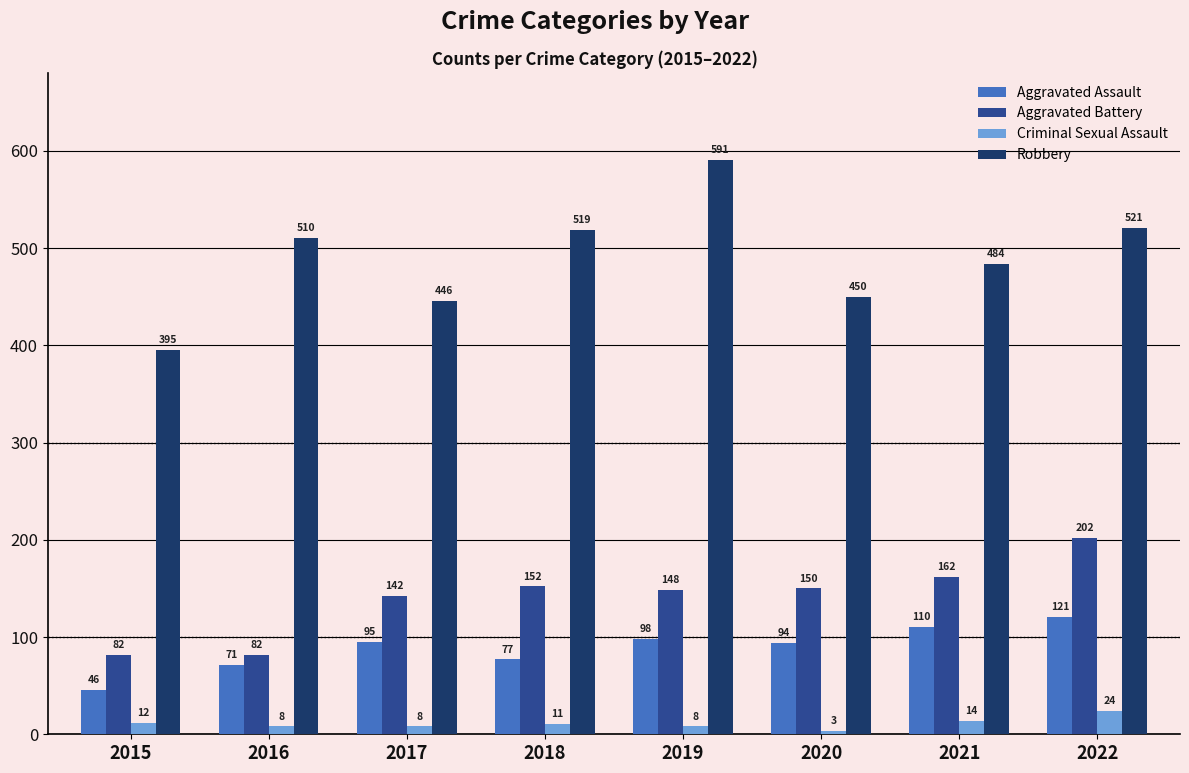

What is the sum of the Aggravated Battery values at 2015 and 2020?

232